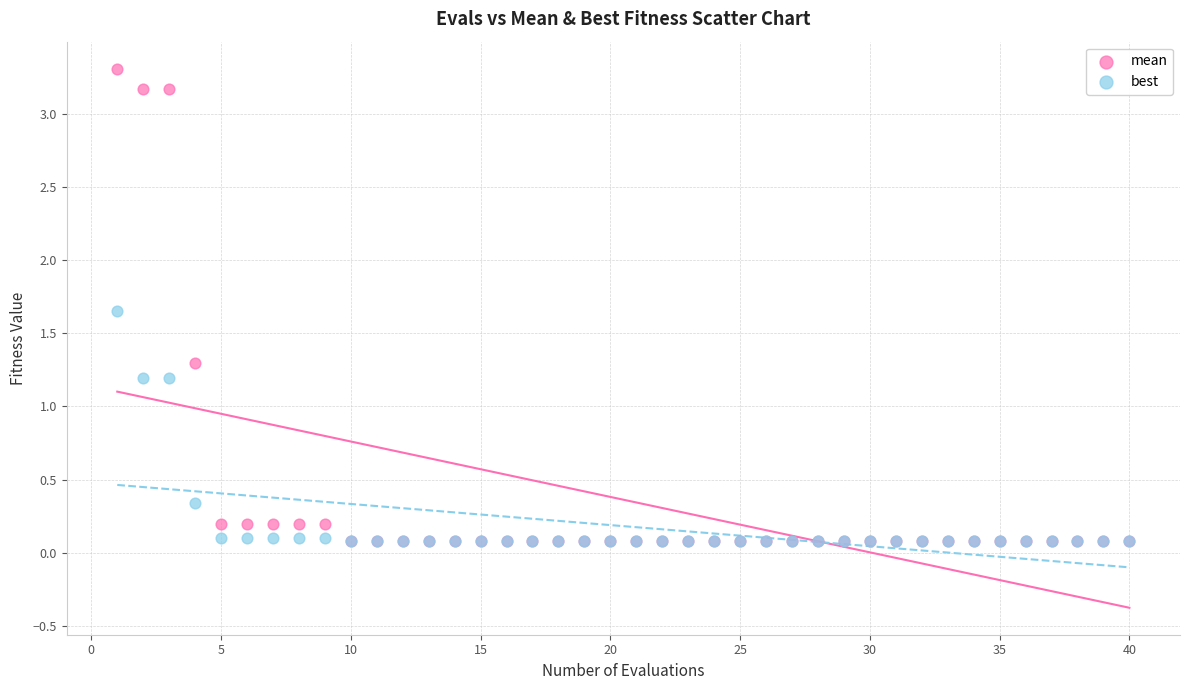

What are all the series names shown in the legend?

mean, best